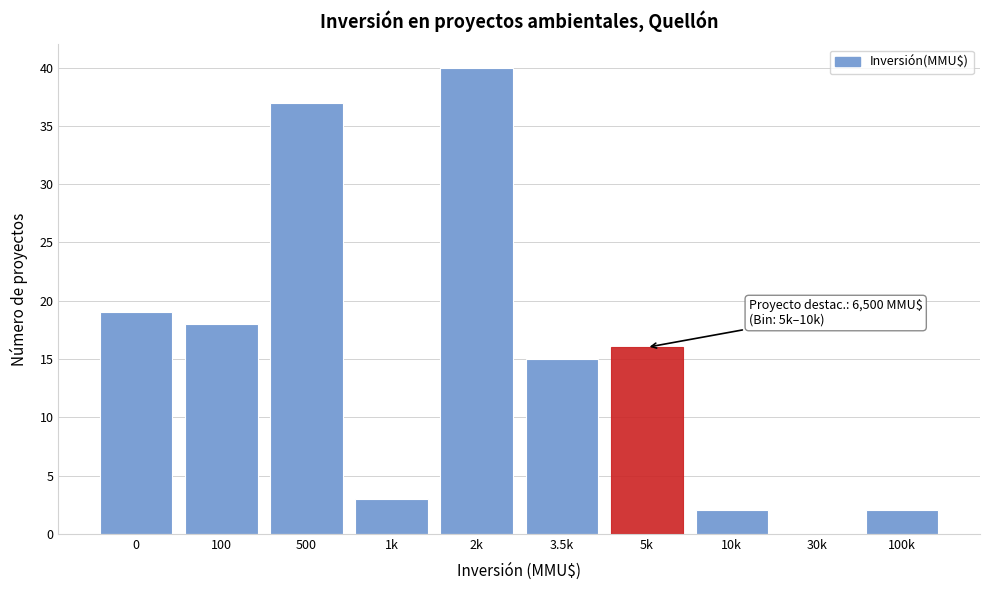

Reading left to right, transcribe all the data shown in this chart.

0=19	100=18	500=37	1k=3	2k=40	3.5k=15	5k=16	10k=2	30k=0	100k=2